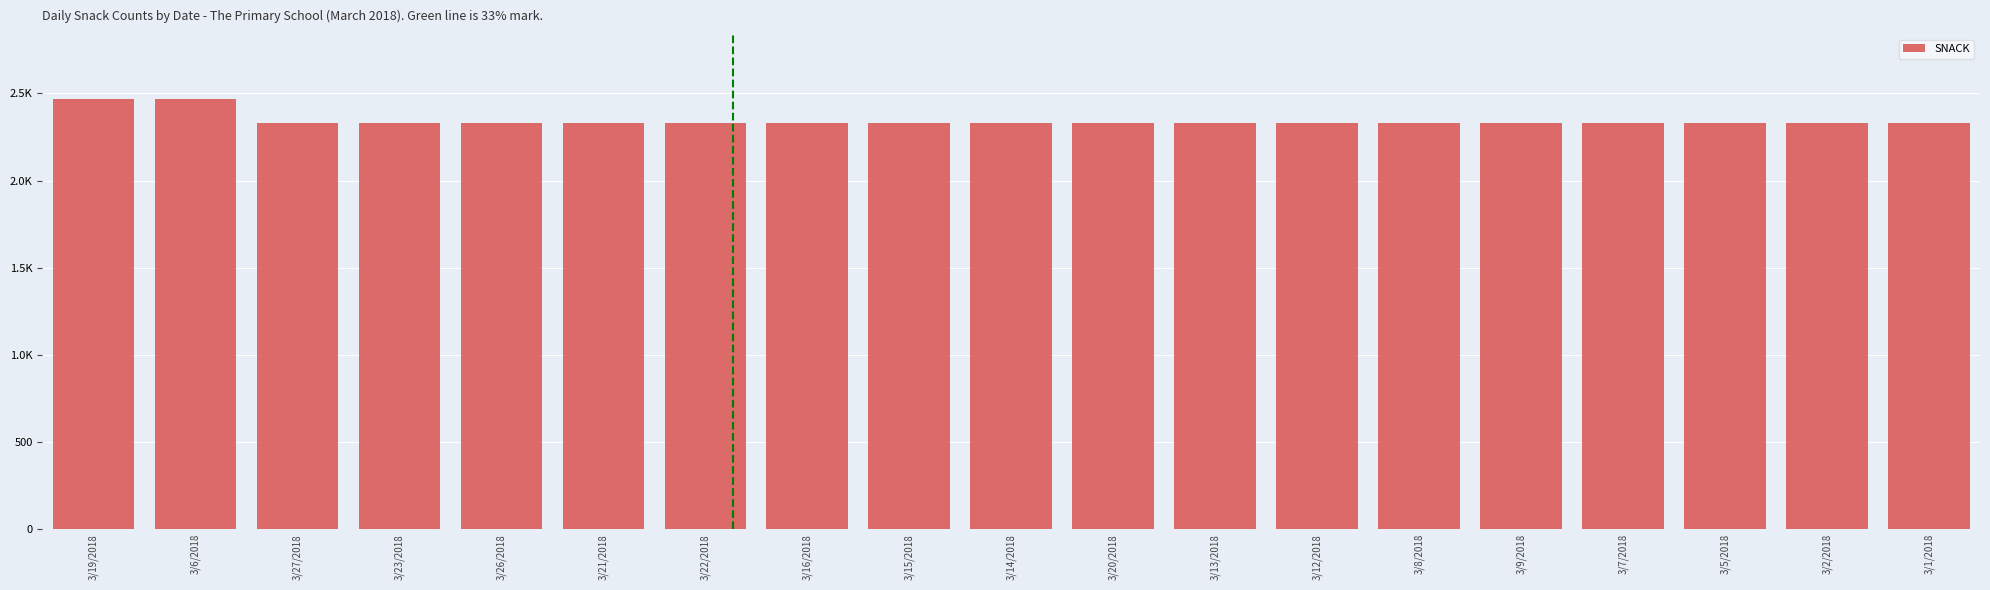

The value at 3/12/2018 is 1545. True or false?

False